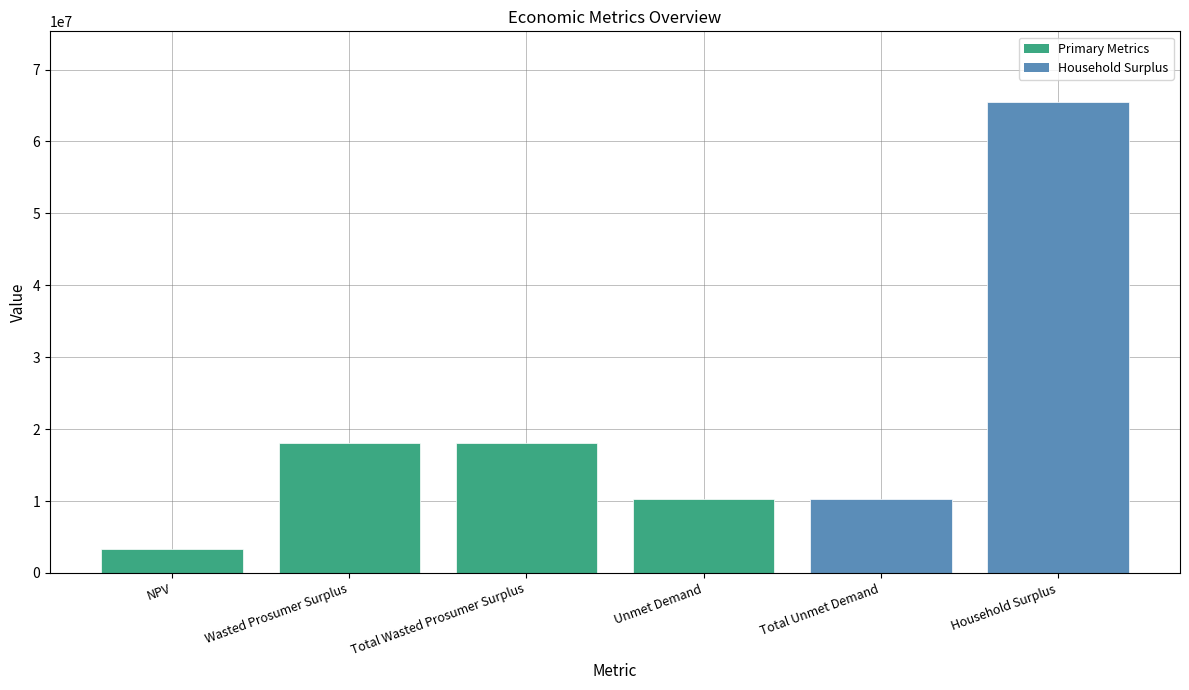

Between NPV and Unmet Demand, which is larger?

Unmet Demand